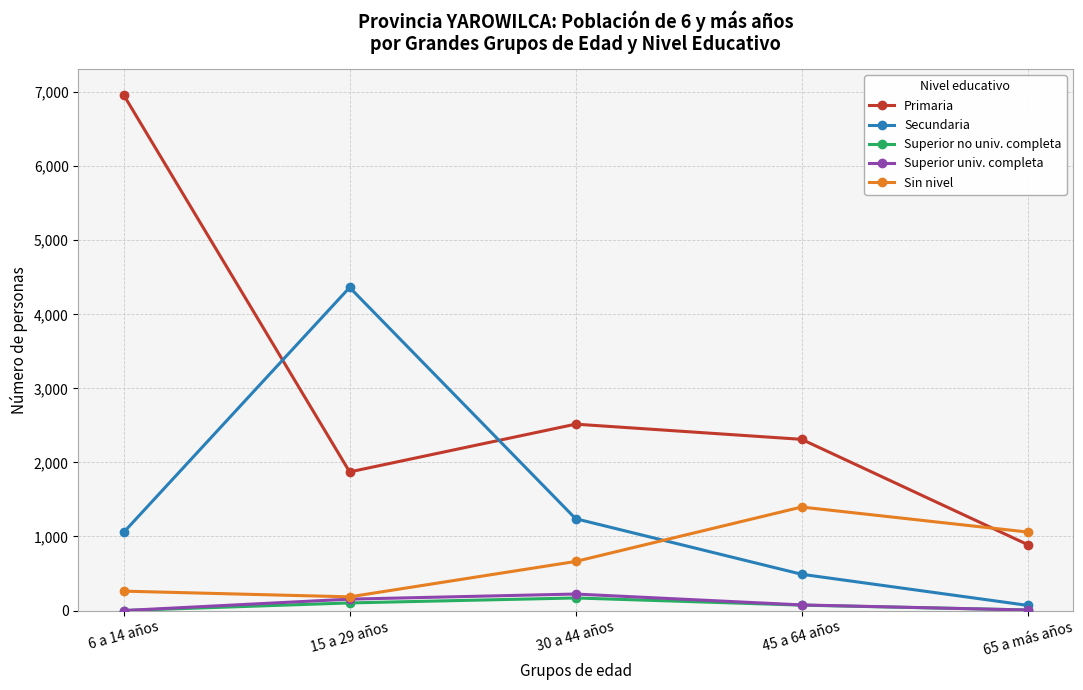

At which label is Superior univ. completa closest to 111?

45 a 64 años